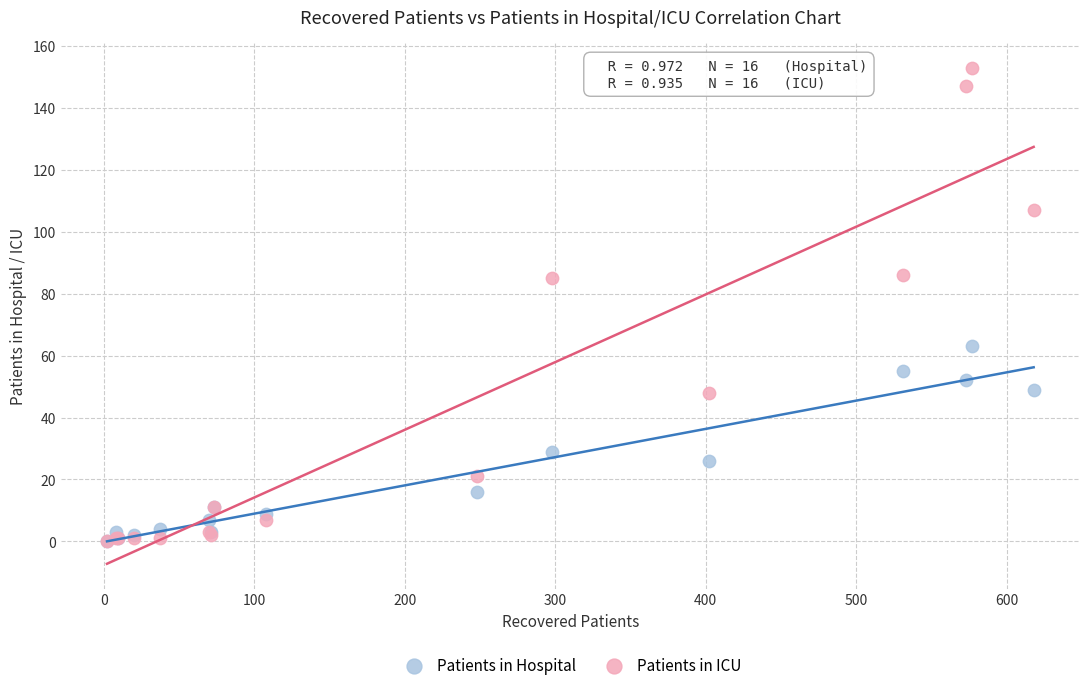

Which series reaches the maximum Y coordinate?

Patients in ICU